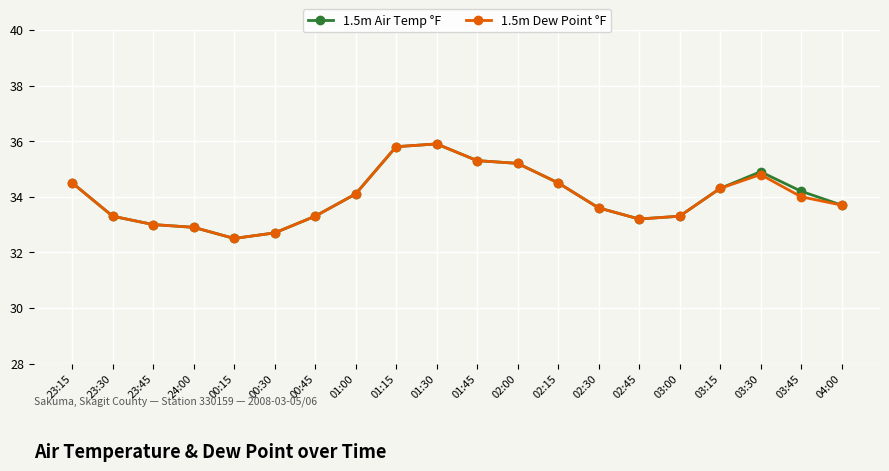

The 1.5m Dew Point °F series shows 7.5 at 23:30. True or false?

False